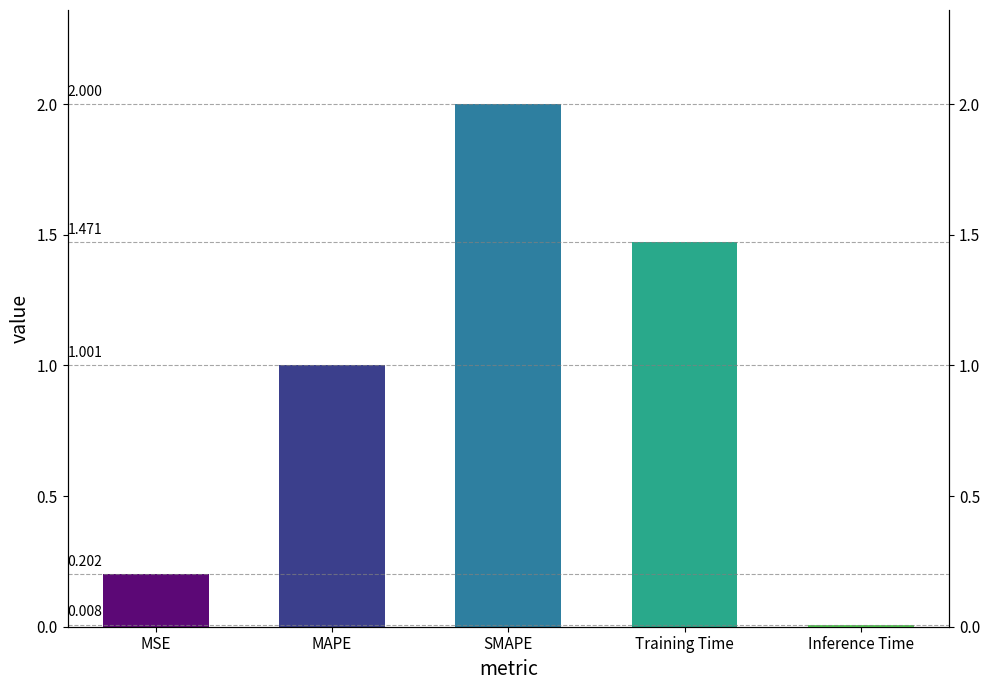

What is the approximate value at MAPE?

1.0